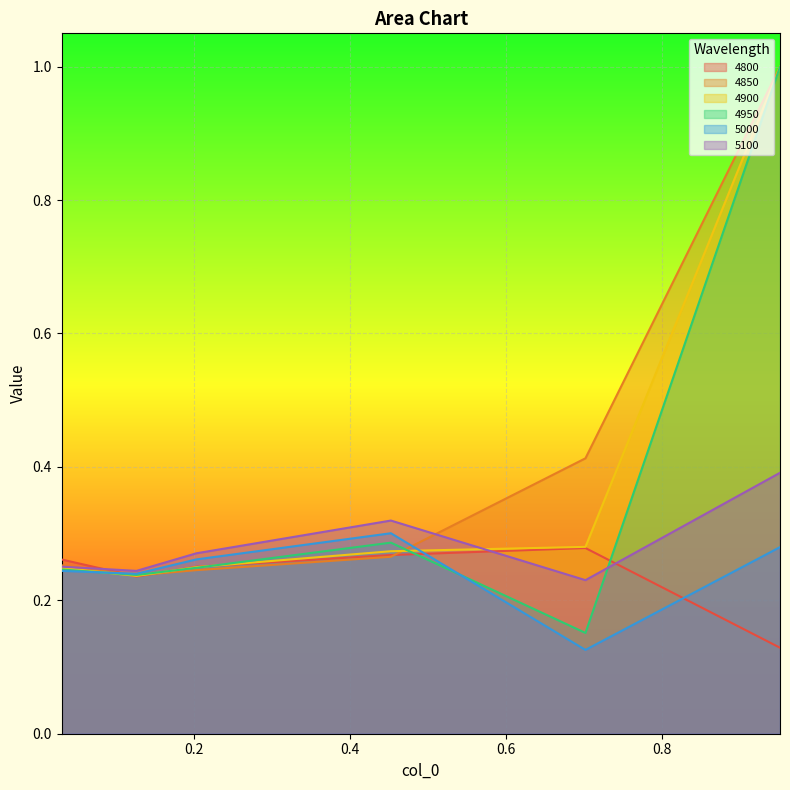

The value of 4950 at 0.2027397260273973 is 0.4. True or false?

False